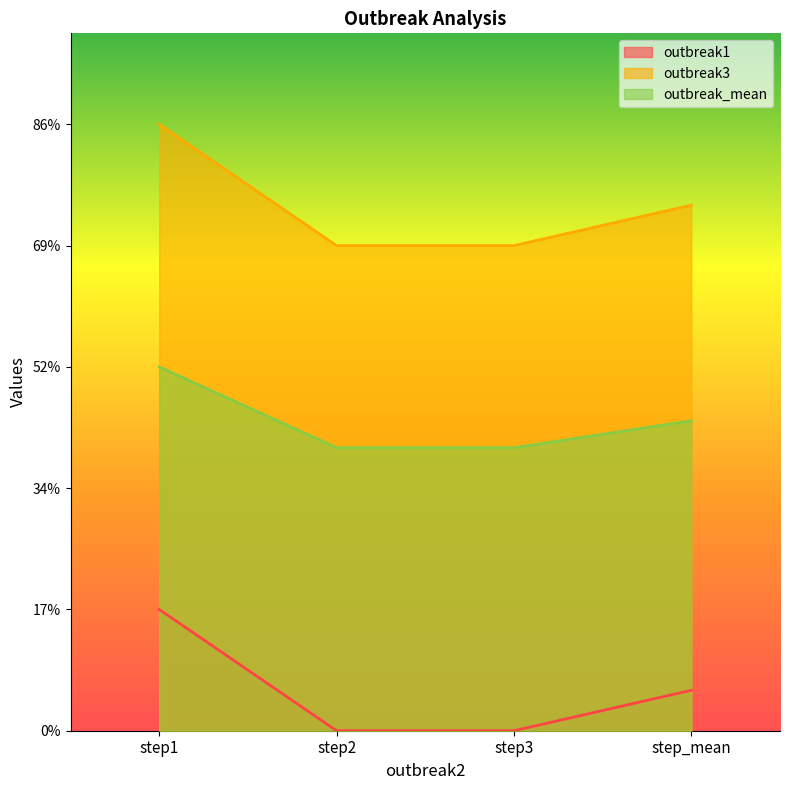

At how many categories does at least one series exceed 4?

2